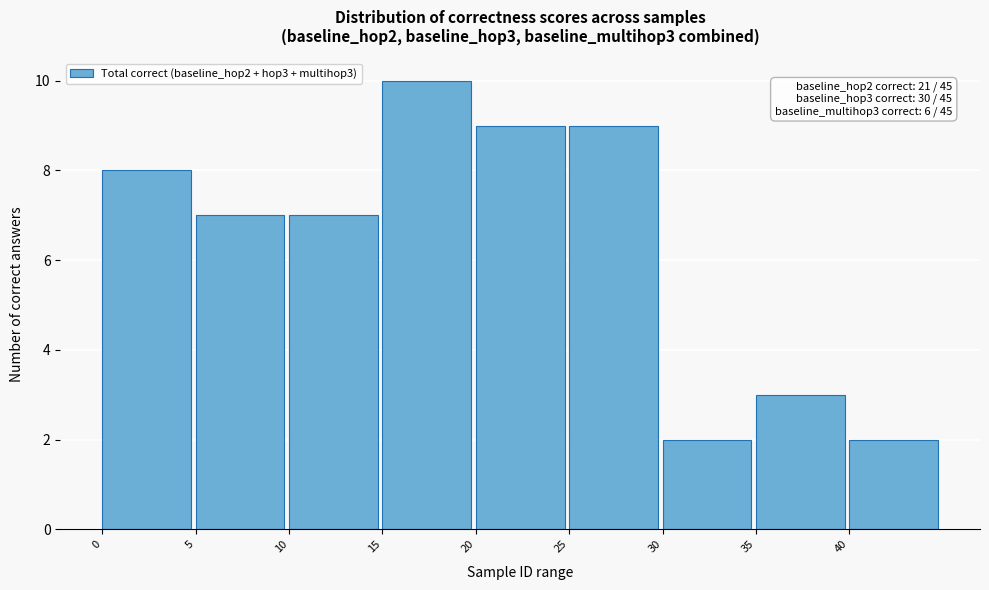

Over which range of the x-axis is the bar tallest?

15 to 20